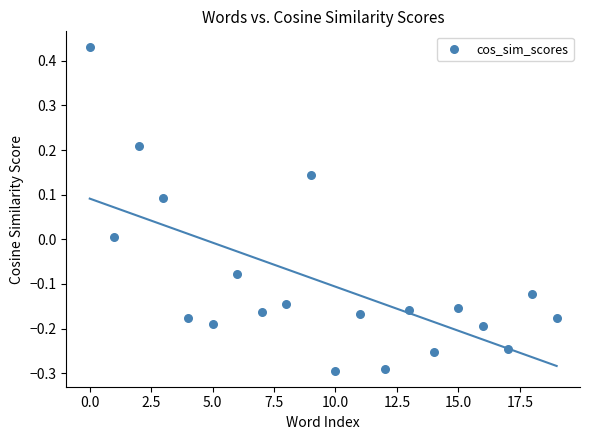

What is the range of Y values (max minus min)?

0.7